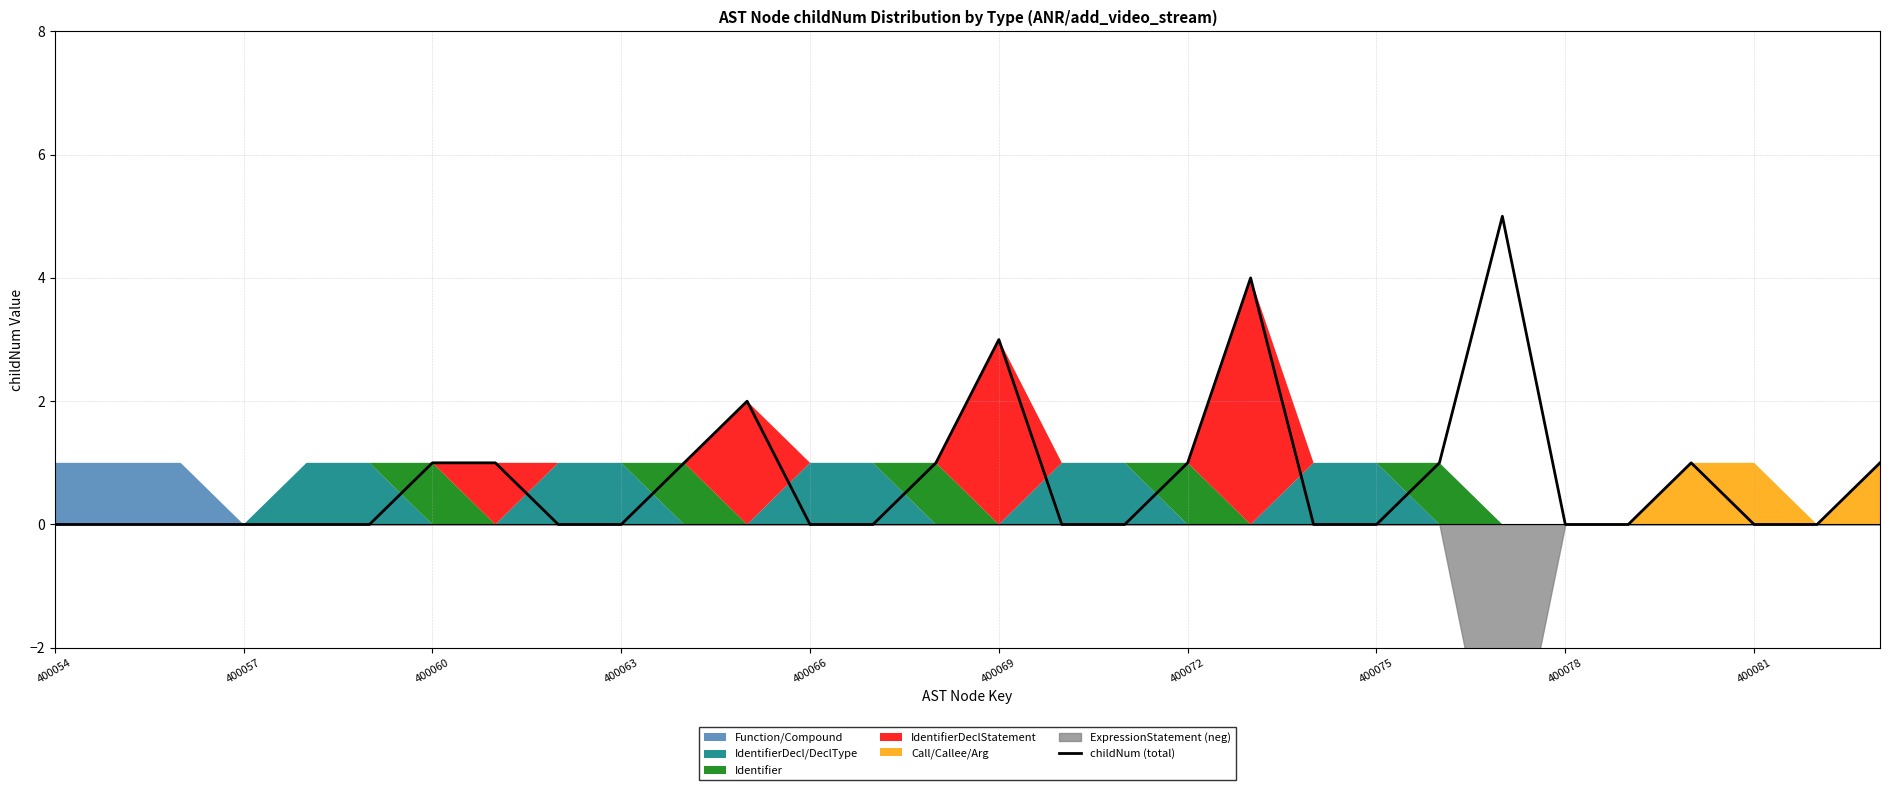

What is the difference between the second highest and second lowest values?

4